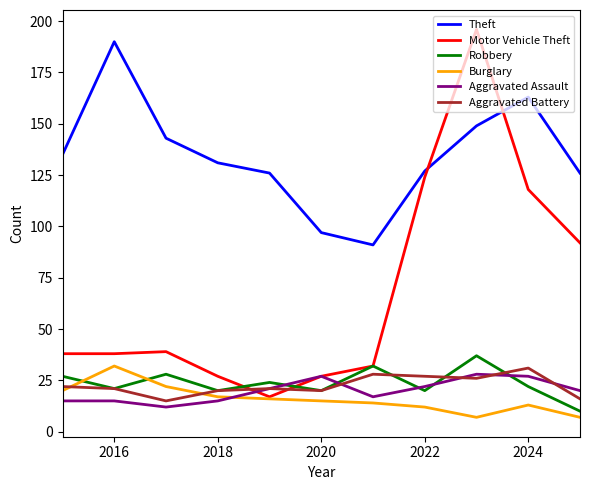

What is the greatest value displayed?

196